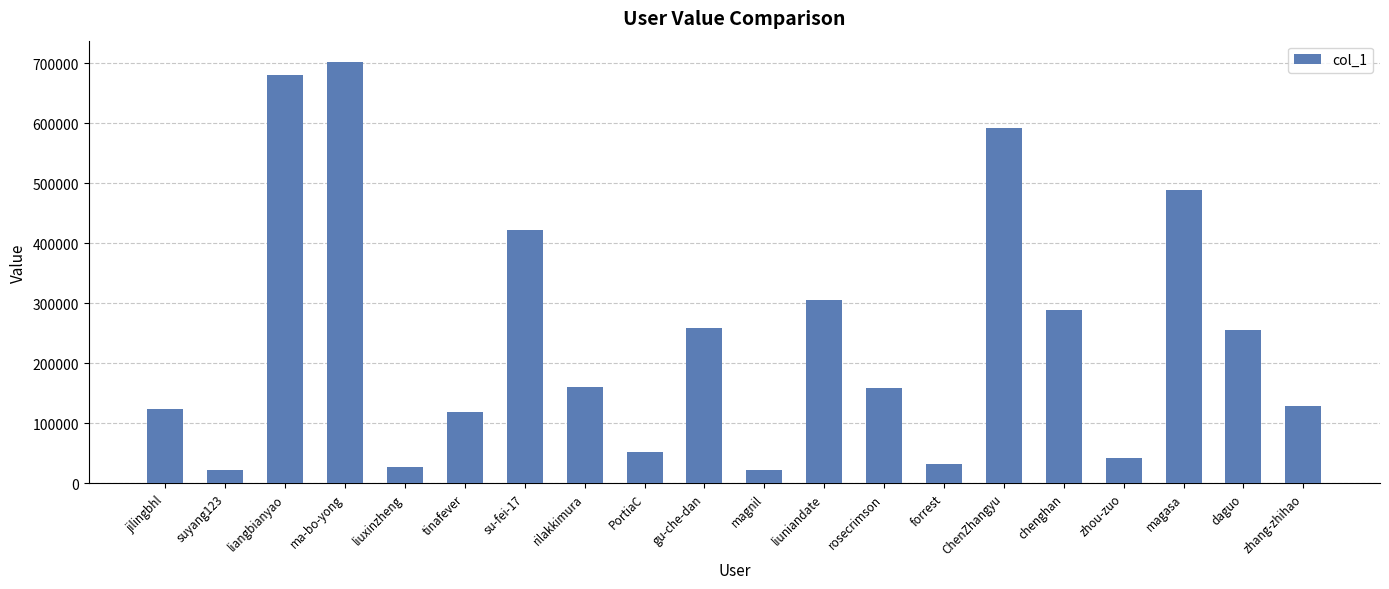

What is the label of the 18th bar from the left?

magasa